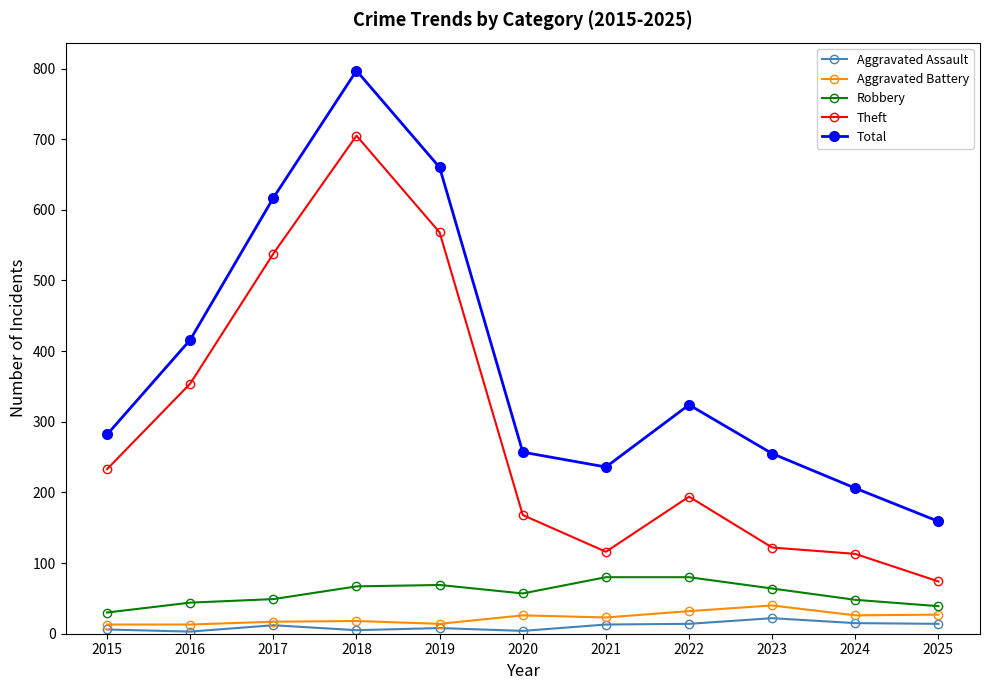

What are all the series names shown in the legend?

Aggravated Assault, Aggravated Battery, Robbery, Theft, Total